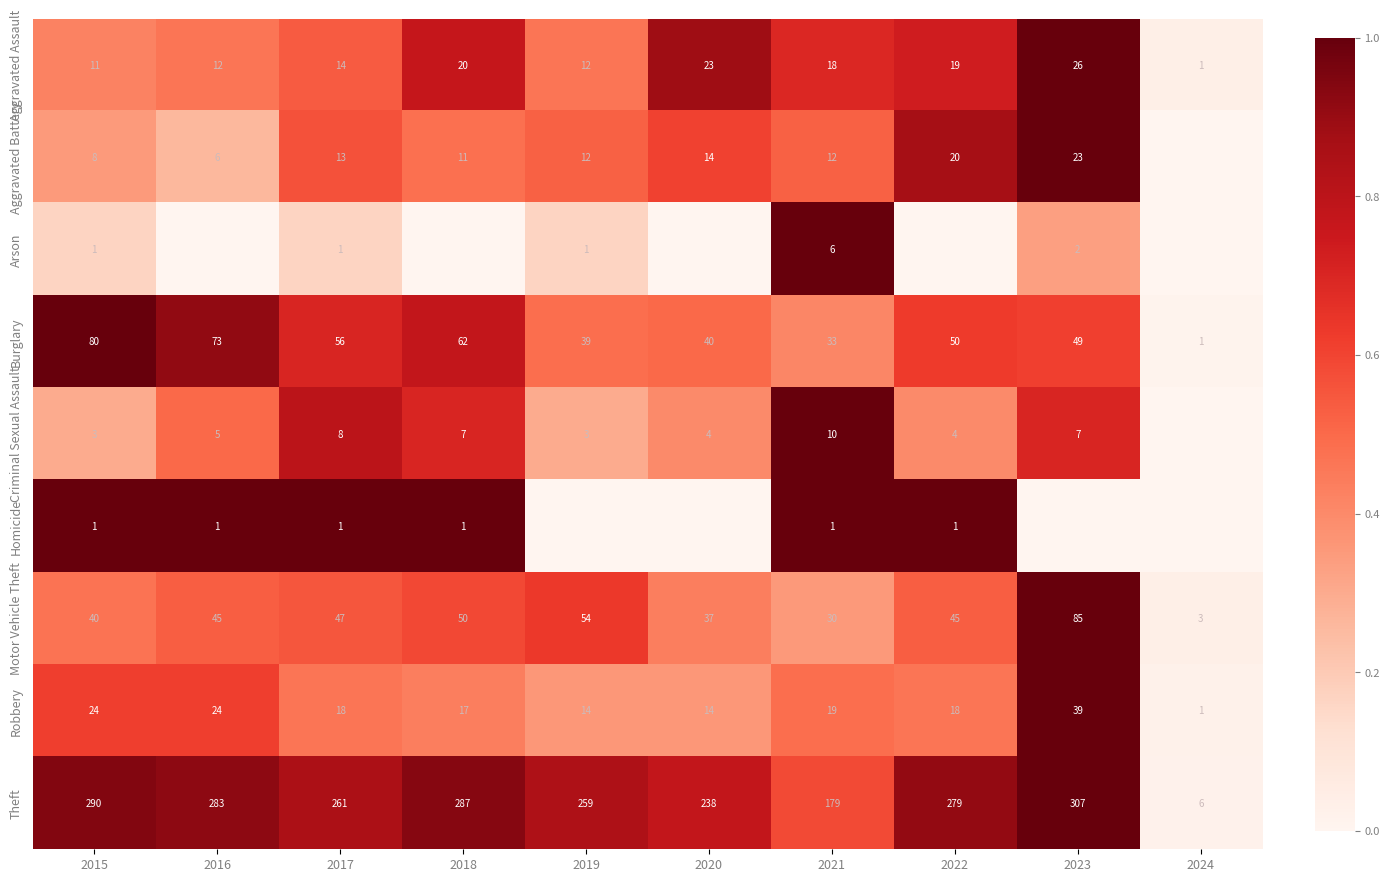

Between 2018 and 2015, which is larger?

2018